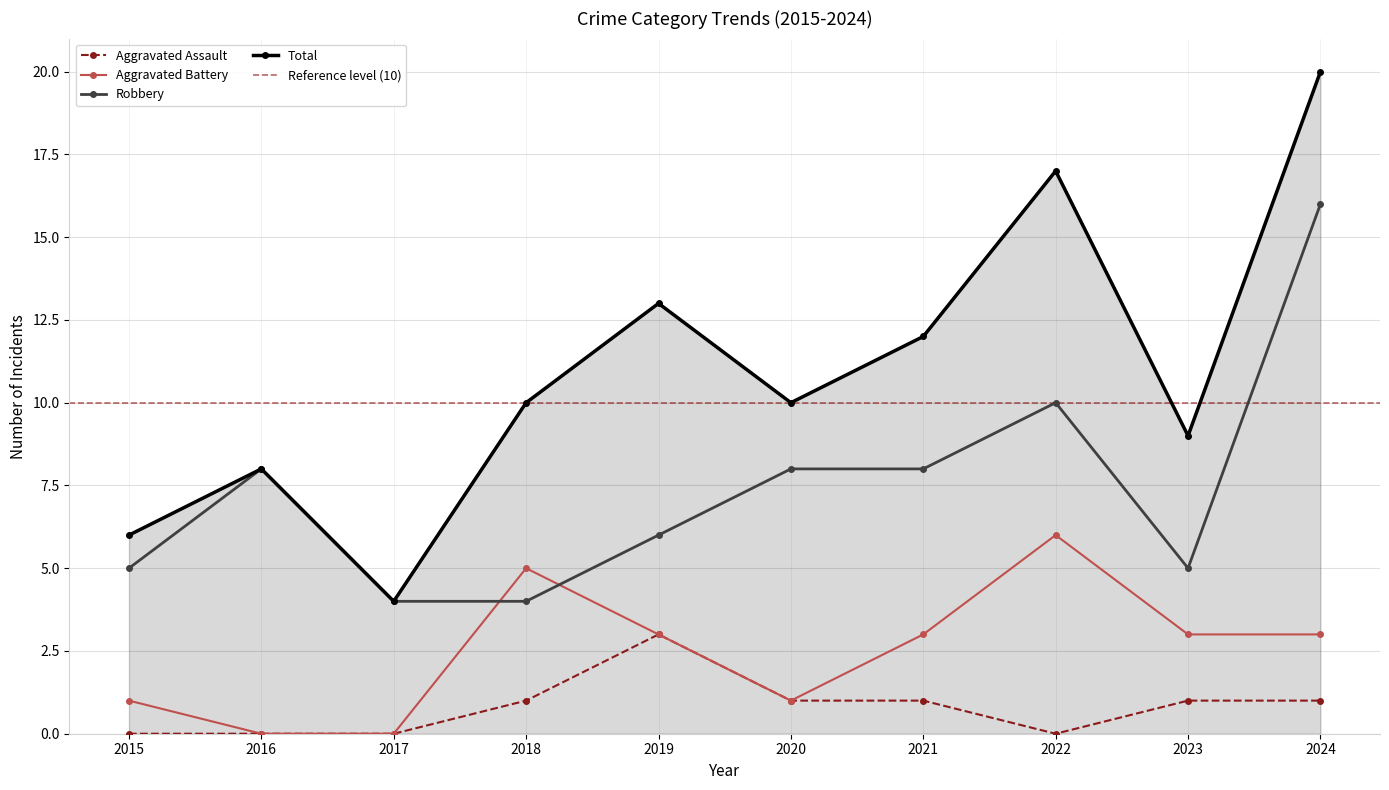

How many intersections are there between Aggravated Battery and Robbery?

2